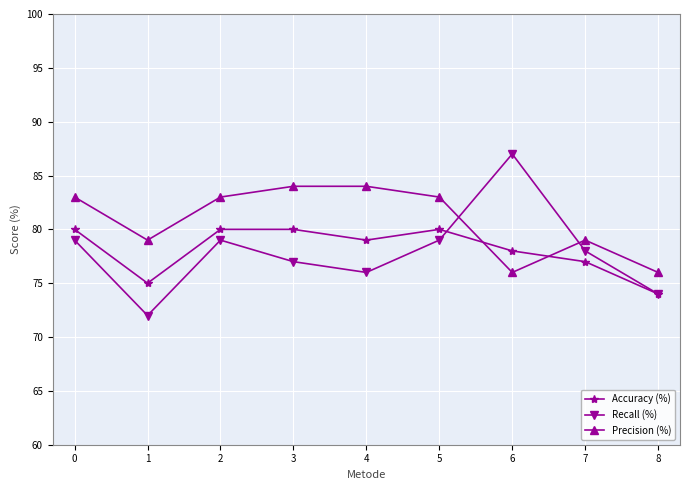

How many intersections are there between Accuracy (%) and Precision (%)?

2